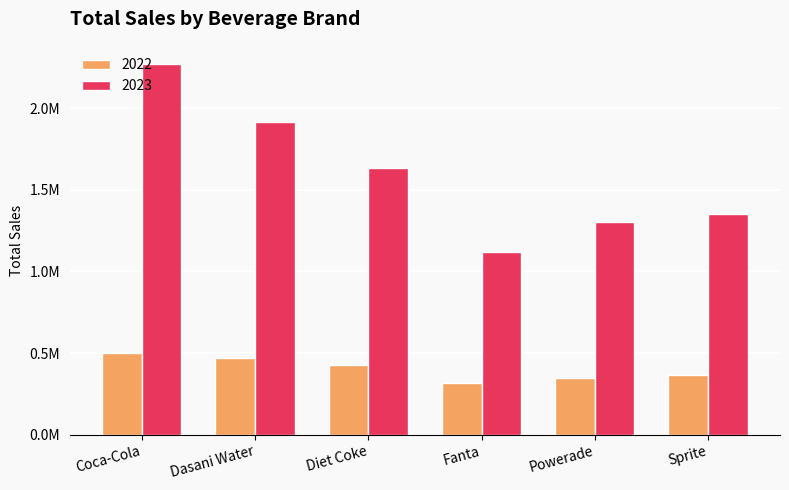

Does the chart contain stacked bars?

No